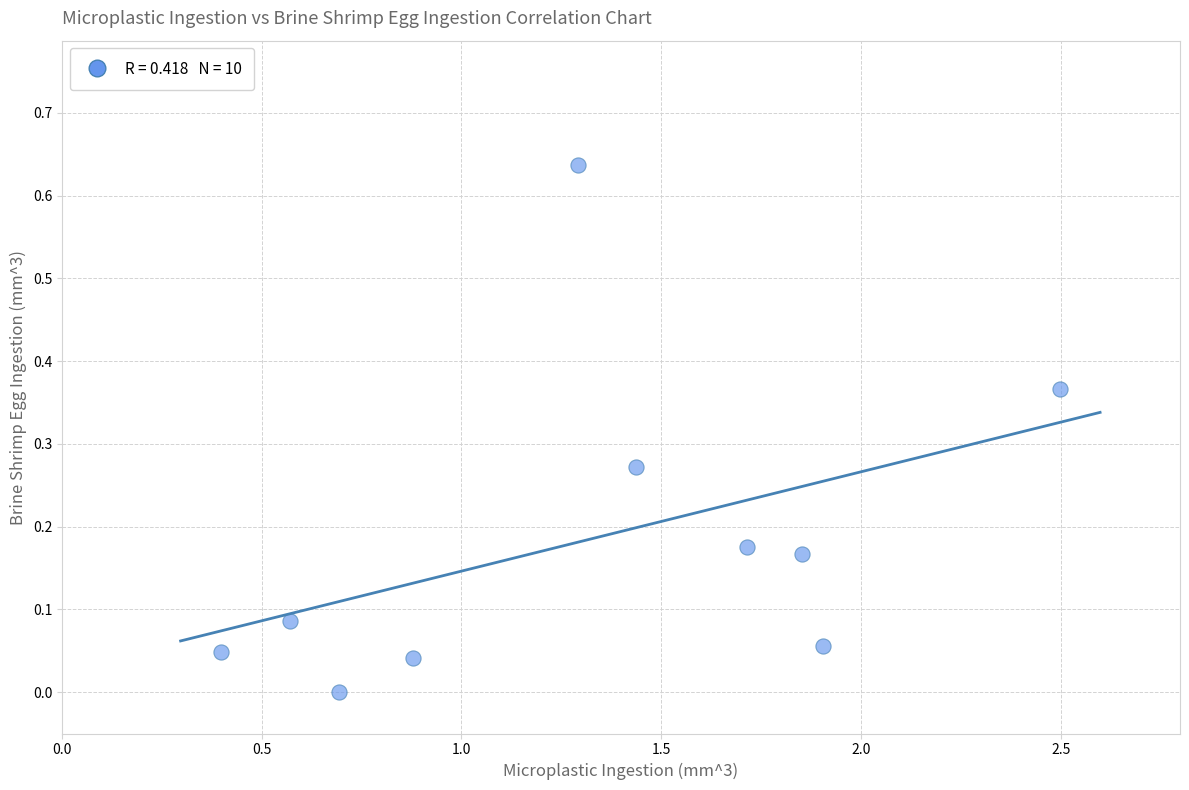

What is the range of X values (max minus min)?

2.1